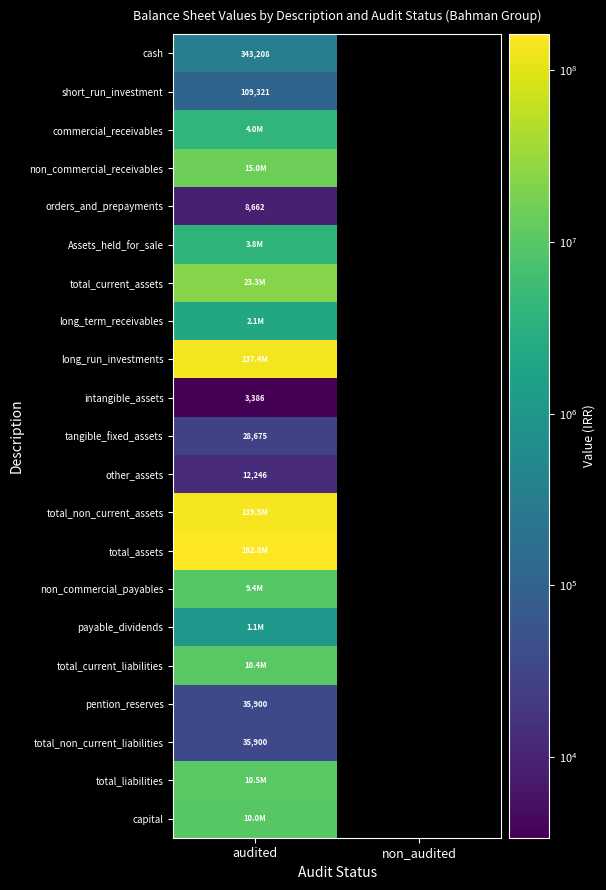

True or false: intangible_assets has a value of 1993 at audited.

False